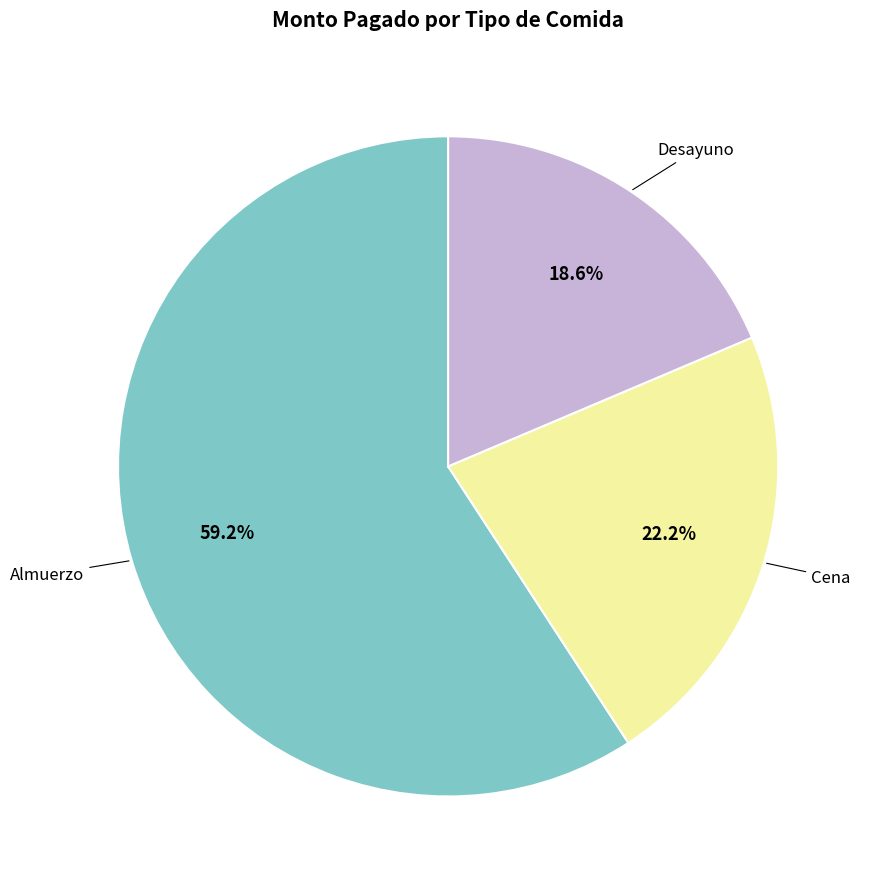

How many slices are in this pie chart?

3